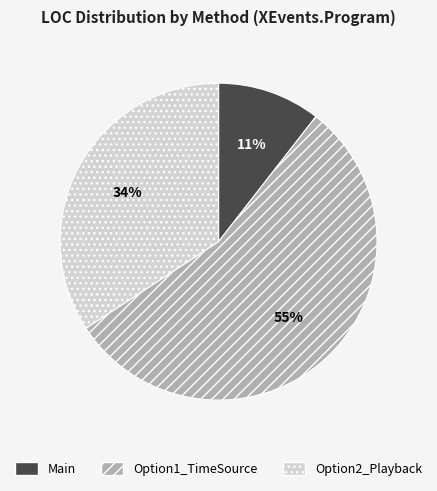

The Main slice represents 11% of the pie. True or false?

True